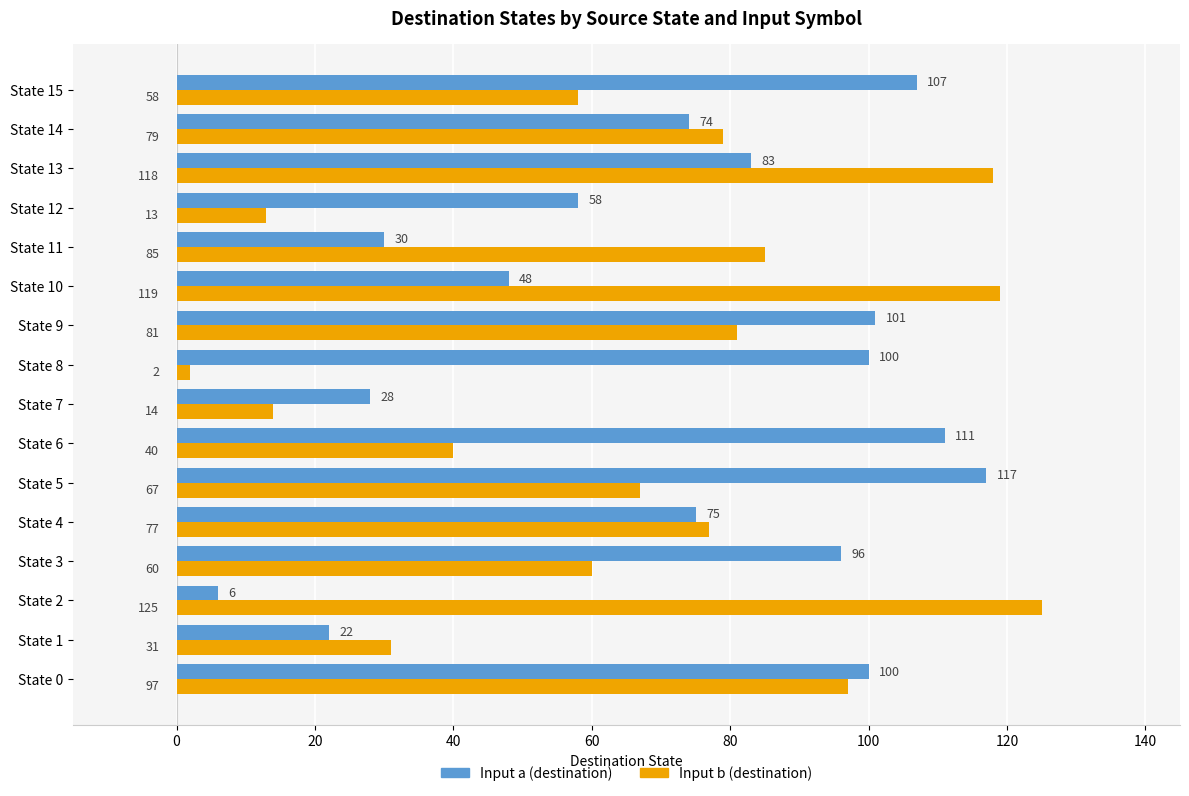

How many values in the Input b (destination) series are below 77?

8